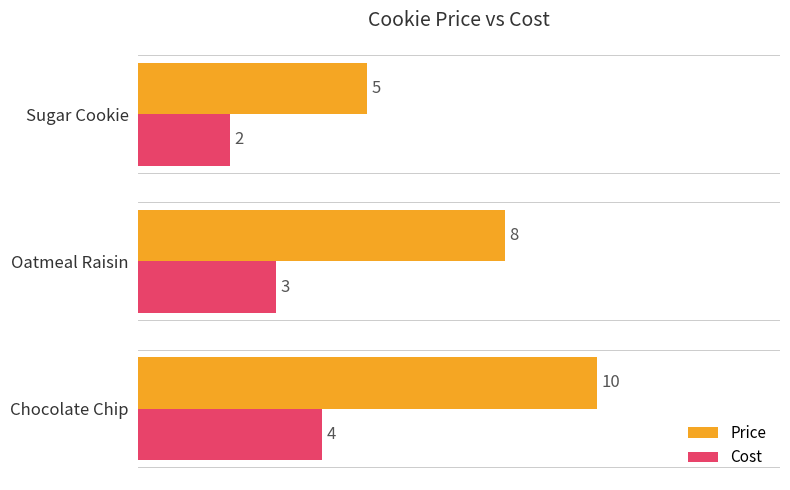

What is the sum of all Price values?

23